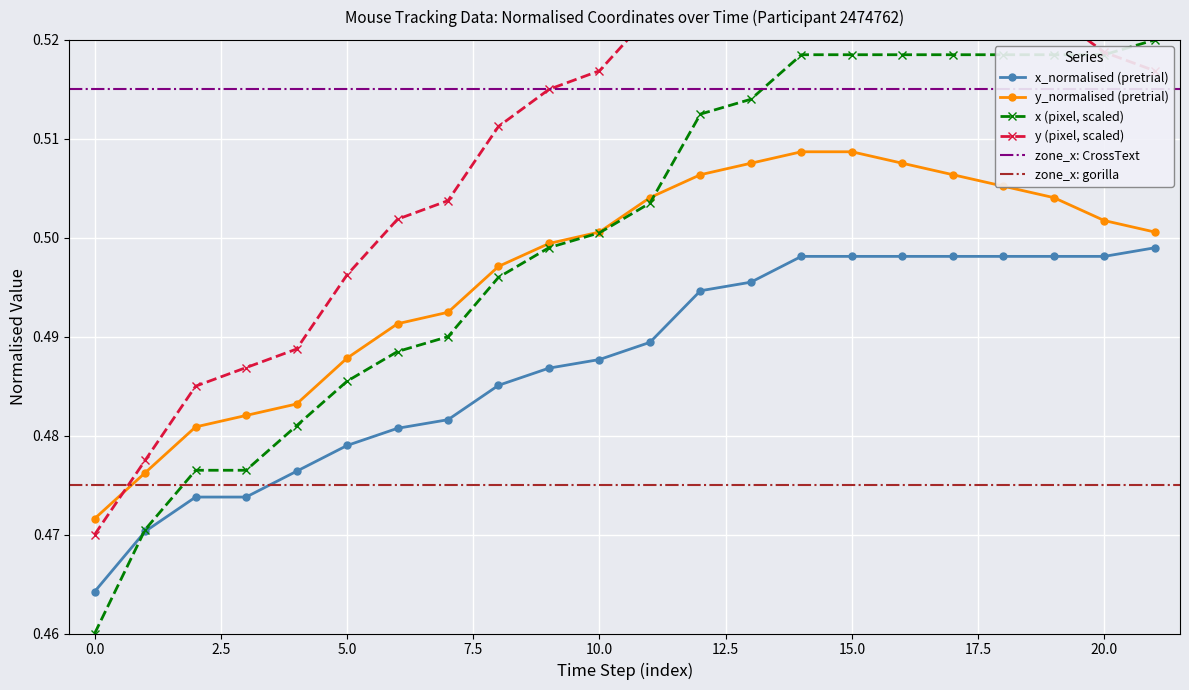

How many y_normalised (pretrial) values are between 0 and 1?

22